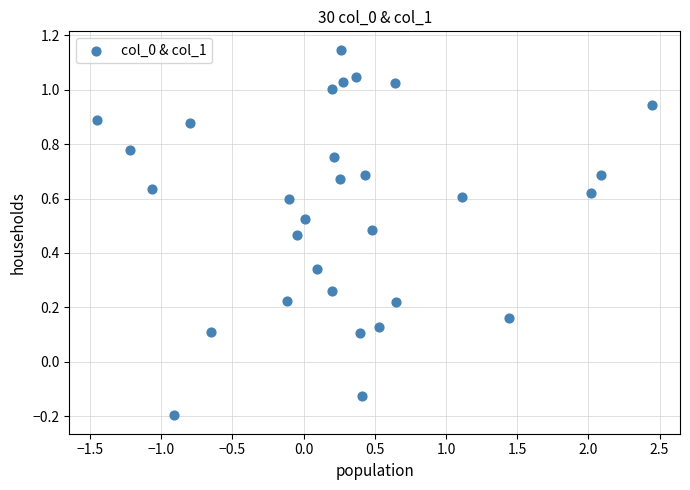

What is the range of X values (max minus min)?

3.9